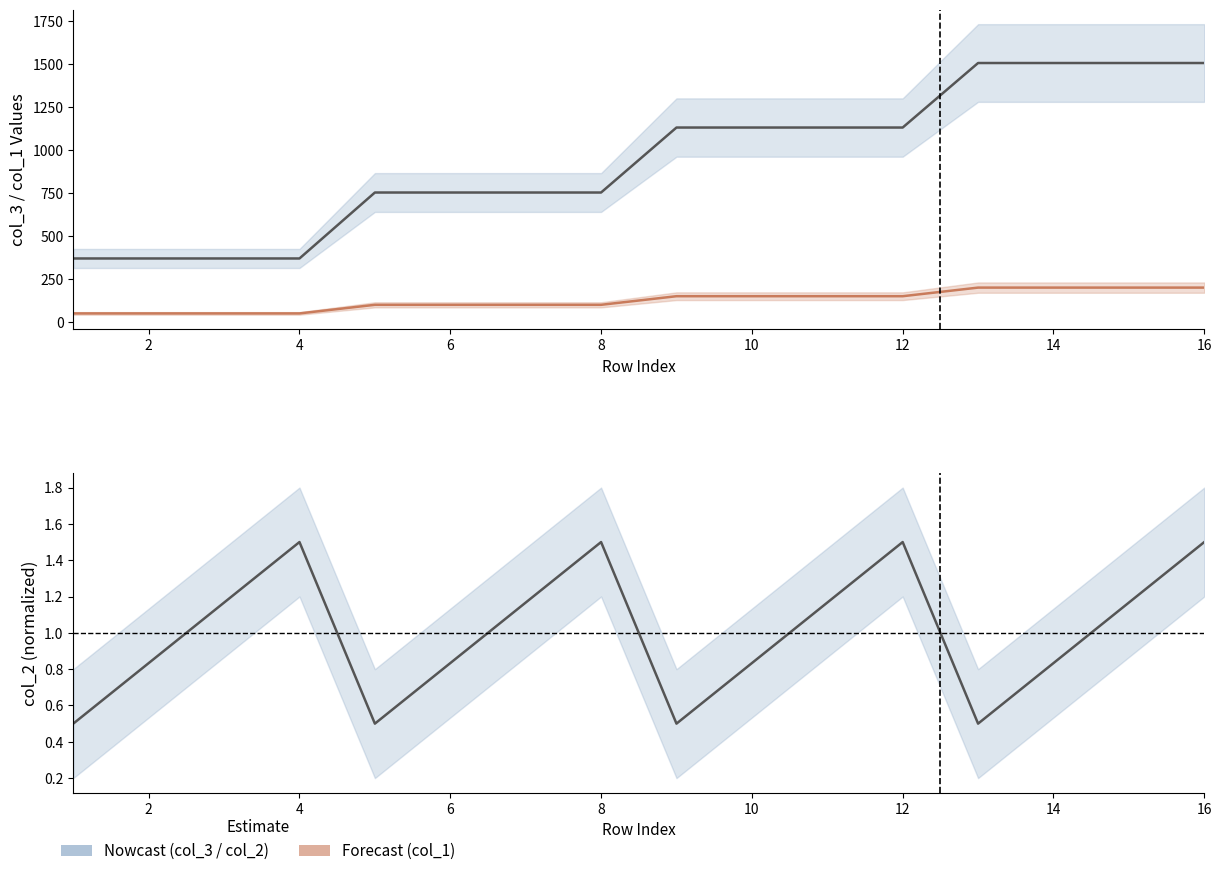

Reading left to right, transcribe all the data shown in this chart.

col_3: 369.3	369.3	369.3	369.3	752.7	752.7	752.7	752.7	1130.3	1130.3	1130.3	1130.3	1505.3	1505.3	1505.3	1505.3
col_1: 50.0	50.0	50.0	50.0	100.0	100.0	100.0	100.0	150.0	150.0	150.0	150.0	200.0	200.0	200.0	200.0
col_2 (normalized): 0.5	0.8	1.2	1.5	0.5	0.8	1.2	1.5	0.5	0.8	1.2	1.5	0.5	0.8	1.2	1.5